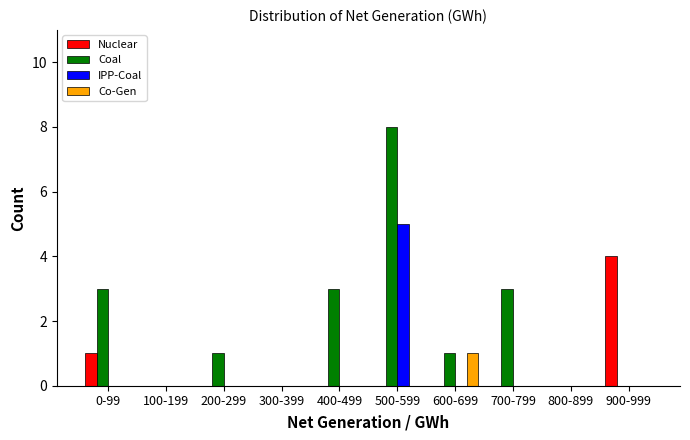

Which series has the largest total across all categories?

Coal